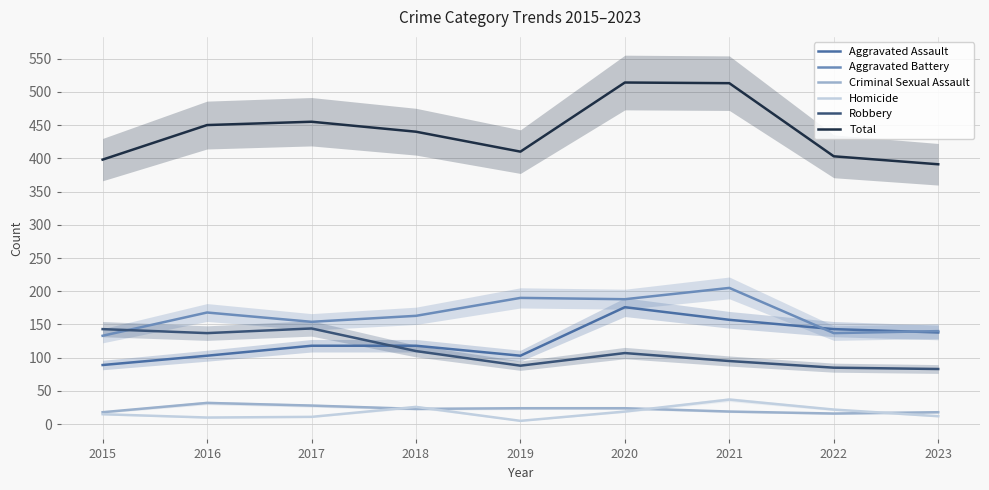

What is the greatest value displayed?

514